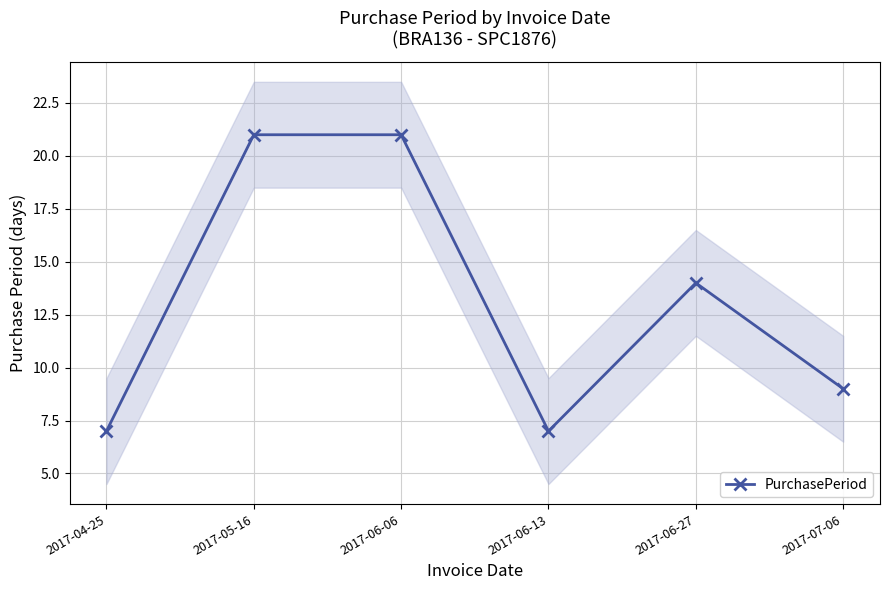

Count the number of categories in the chart.

6